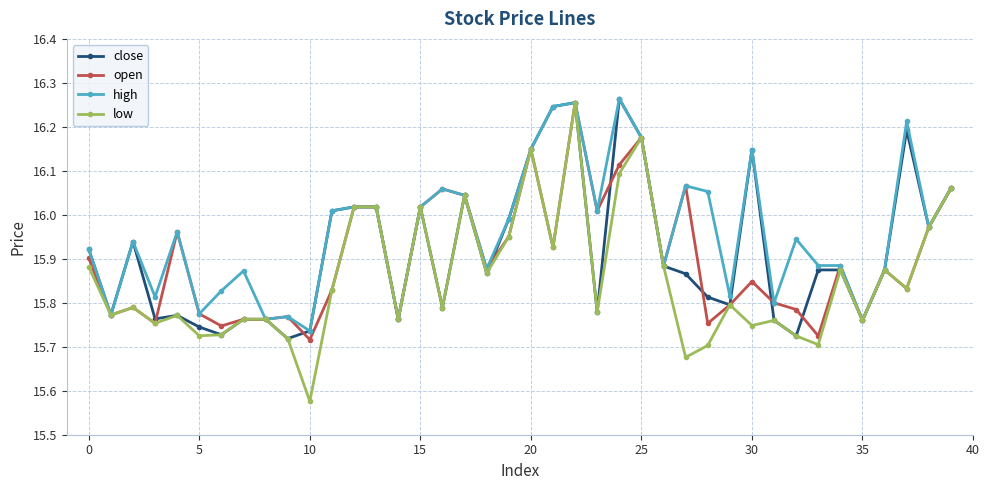

At how many categories does at least one series exceed 15?

40